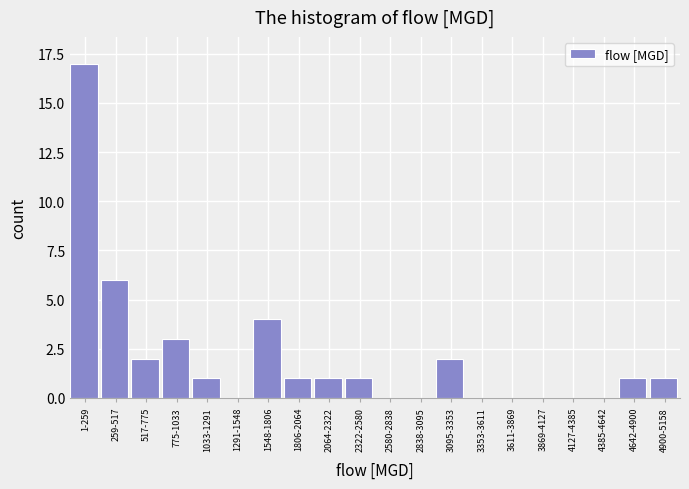

Reading right to left, what are all the values shown in this chart?

4900-5158=1	4642-4900=1	4385-4642=0	4127-4385=0	3869-4127=0	3611-3869=0	3353-3611=0	3095-3353=2	2838-3095=0	2580-2838=0	2322-2580=1	2064-2322=1	1806-2064=1	1548-1806=4	1291-1548=0	1033-1291=1	775-1033=3	517-775=2	259-517=6	1-259=17